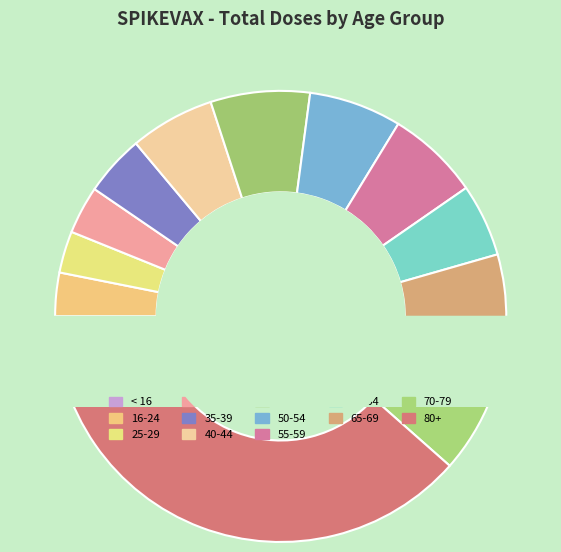

The 30-34 slice represents 9% of the pie. True or false?

False